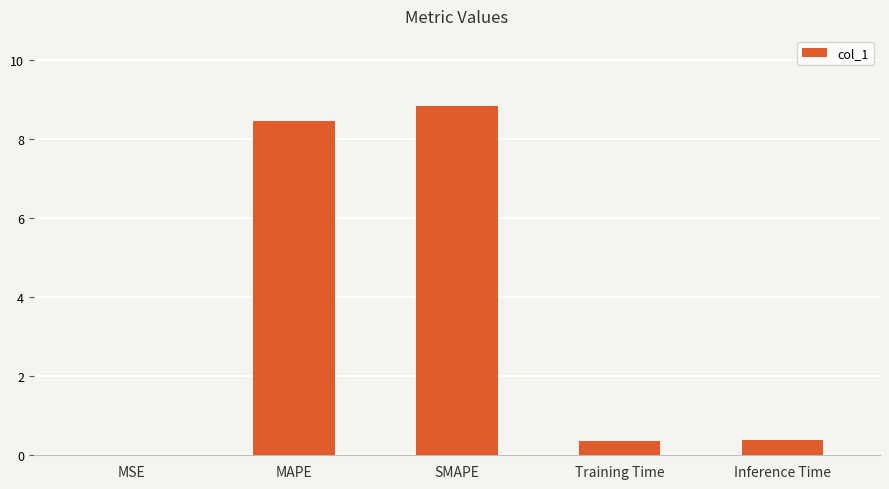

What is the approximate value at Training Time?

0.4